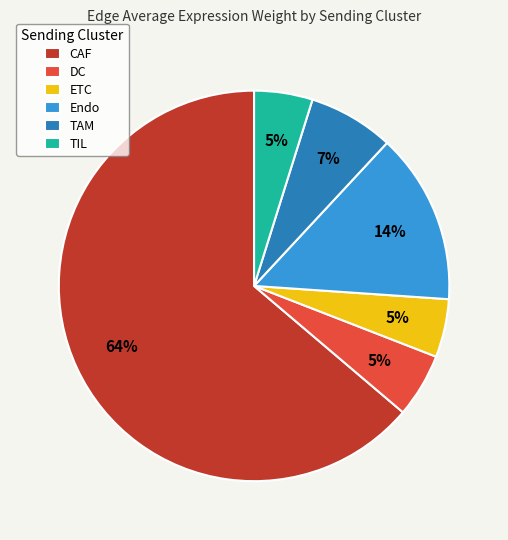

Does any single category account for the majority?

Yes